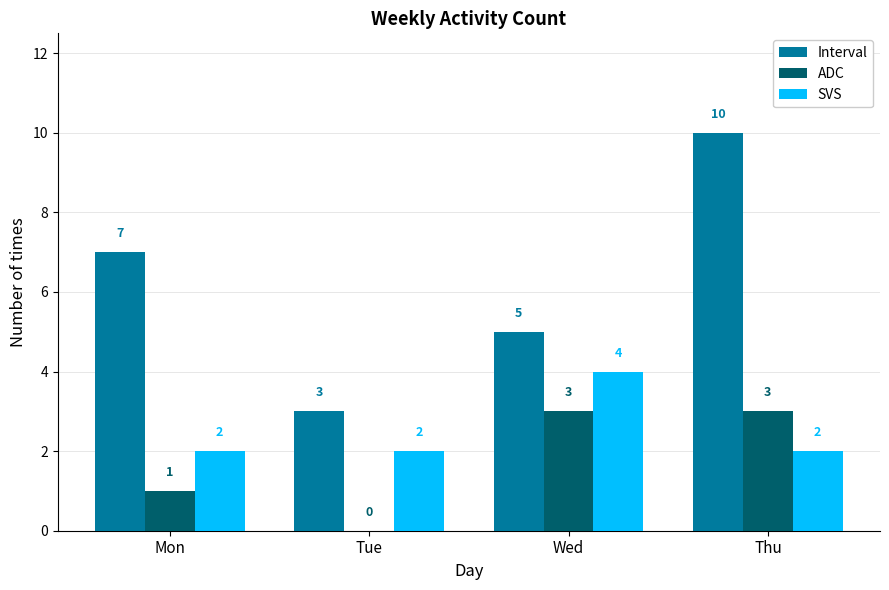

What is the total value across all series at Thu?

15